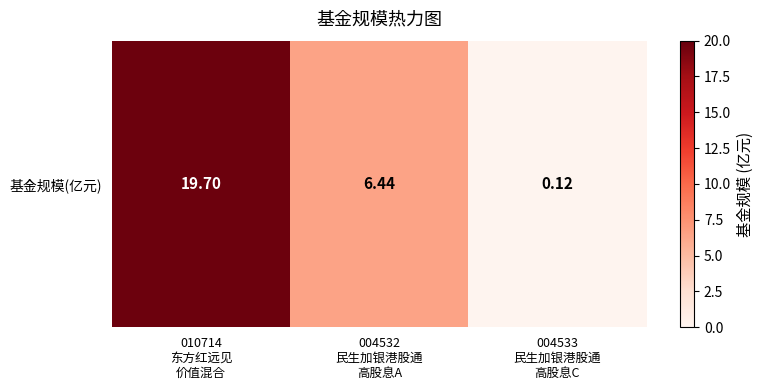

Reading right to left, list all the values displayed in this chart.

0.1	6.4	19.7